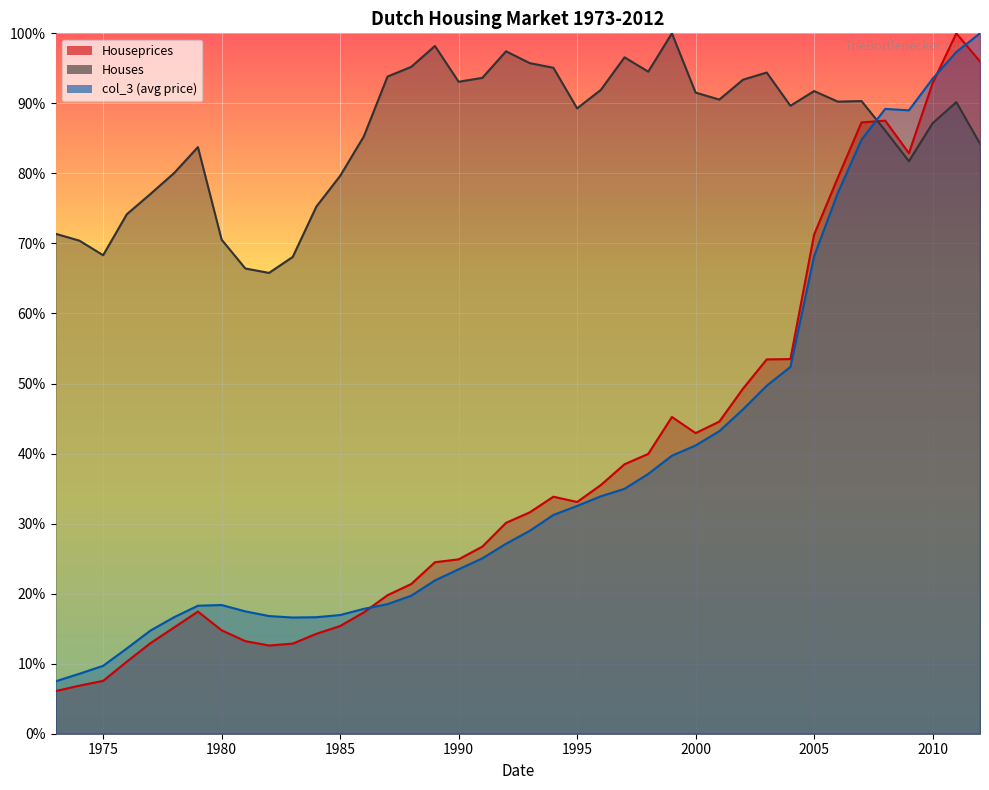

Which series has the largest total across all categories?

Houses